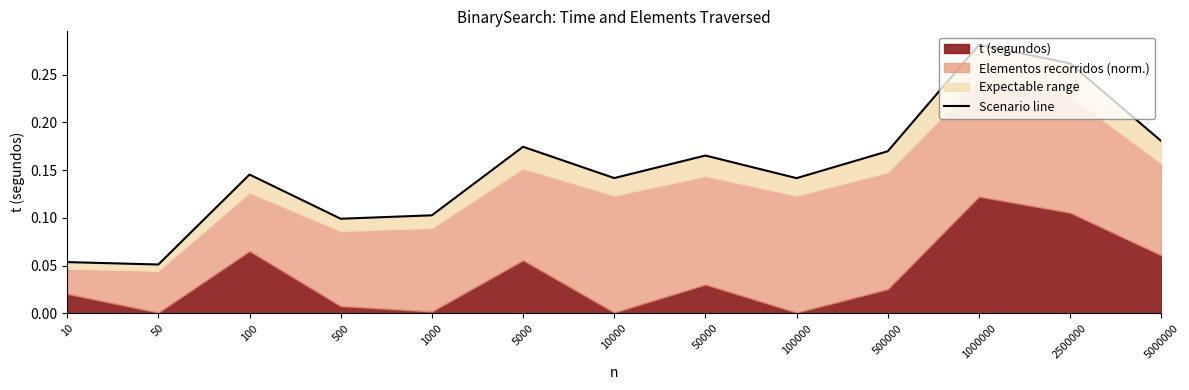

What is the value of the 13th point from the left?

0.2